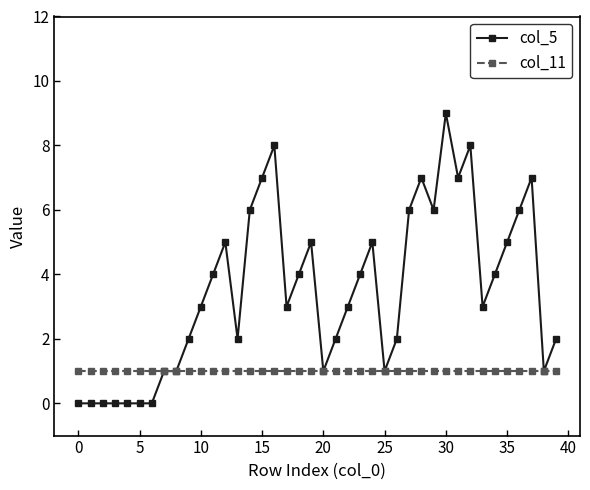

Which series has the largest total across all categories?

col_5